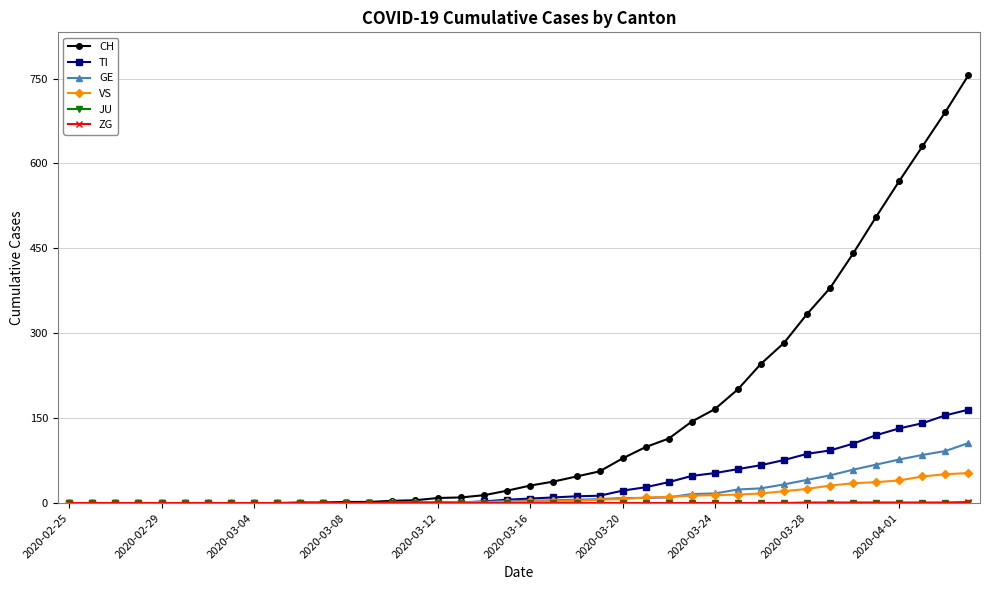

Which series has the largest total across all categories?

CH